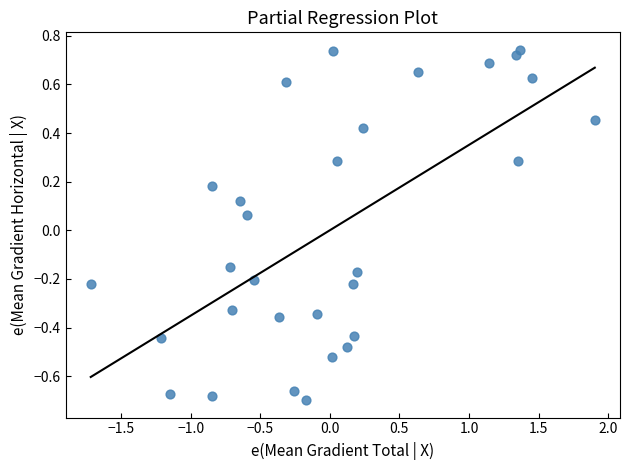

What is the range of Y values (max minus min)?

1.4